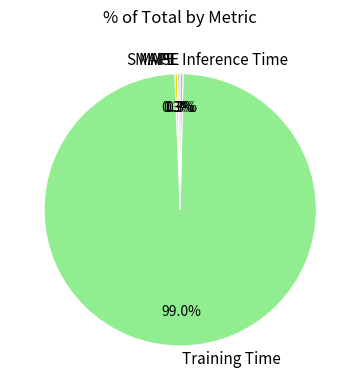

Combined, what portion of the pie is Inference Time and Training Time?

99.4%